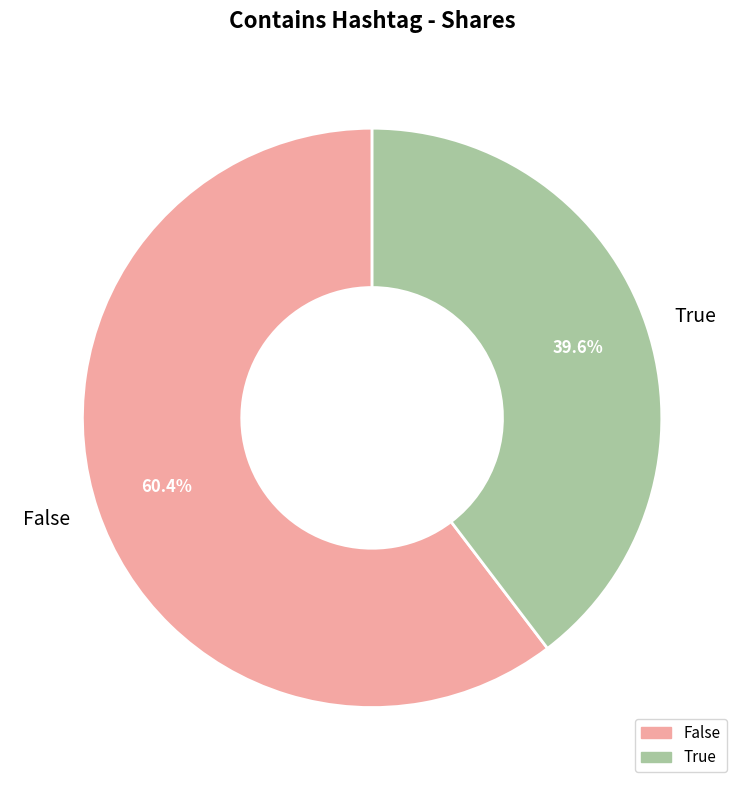

Is it true that False is 60% of the pie?

True